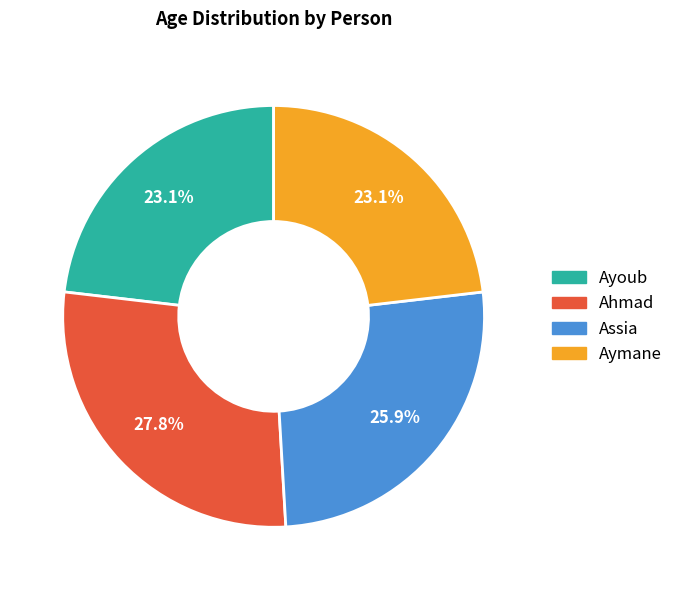

Which has a higher value, Ayoub or Ahmad?

Ahmad